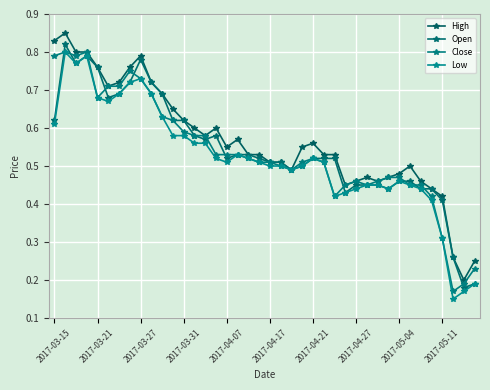

Reading right to left, list all the values displayed in this chart.

High: 0.2	0.2	0.3	0.4	0.4	0.5	0.5	0.5	0.5	0.5	0.5	0.5	0.5	0.5	0.5	0.6	0.6	0.5	0.5	0.5	0.5	0.5	0.6	0.6	0.6	0.6	0.6	0.6	0.7	0.7	0.7	0.8	0.8	0.7	0.7	0.8	0.8	0.8	0.8	0.8
Open: 0.2	0.2	0.3	0.4	0.4	0.4	0.5	0.5	0.4	0.5	0.5	0.5	0.4	0.5	0.5	0.5	0.5	0.5	0.5	0.5	0.5	0.5	0.5	0.5	0.6	0.6	0.6	0.6	0.6	0.7	0.7	0.8	0.7	0.7	0.7	0.8	0.8	0.8	0.8	0.6
Close: 0.2	0.2	0.2	0.3	0.4	0.5	0.5	0.5	0.5	0.5	0.5	0.5	0.5	0.4	0.5	0.5	0.5	0.5	0.5	0.5	0.5	0.5	0.5	0.5	0.5	0.6	0.6	0.6	0.6	0.6	0.7	0.7	0.8	0.7	0.7	0.7	0.8	0.8	0.8	0.8
Low: 0.2	0.2	0.1	0.3	0.4	0.4	0.5	0.5	0.4	0.5	0.5	0.4	0.4	0.4	0.5	0.5	0.5	0.5	0.5	0.5	0.5	0.5	0.5	0.5	0.5	0.6	0.6	0.6	0.6	0.6	0.7	0.7	0.7	0.7	0.7	0.7	0.8	0.8	0.8	0.6